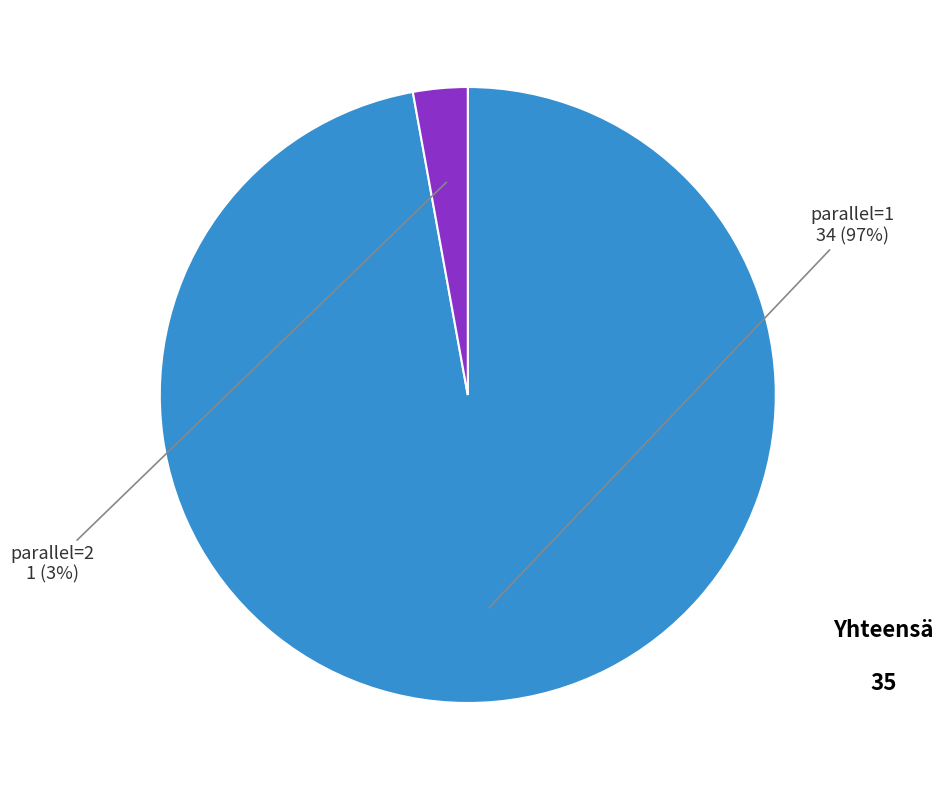

Is it true that parallel=1 is 97% of the pie?

True